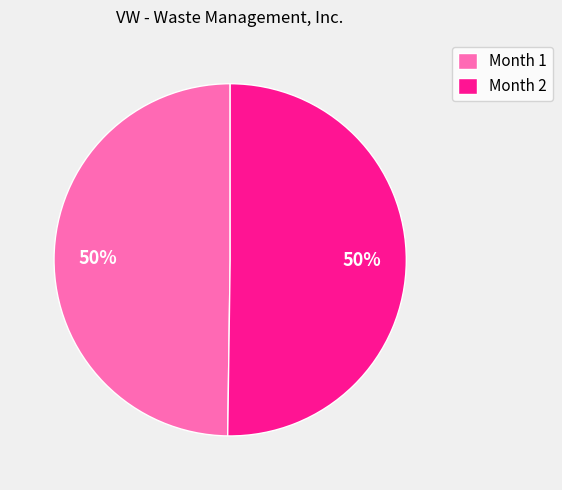

Count the number of slices in the pie.

2